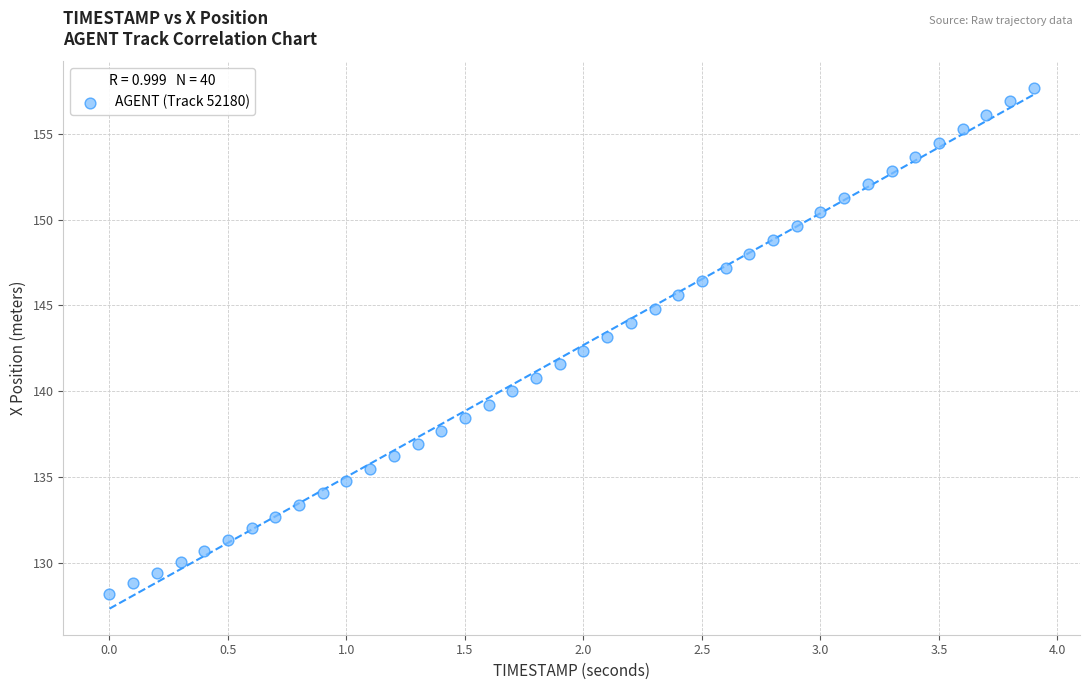

What is the range of X values (max minus min)?

3.9